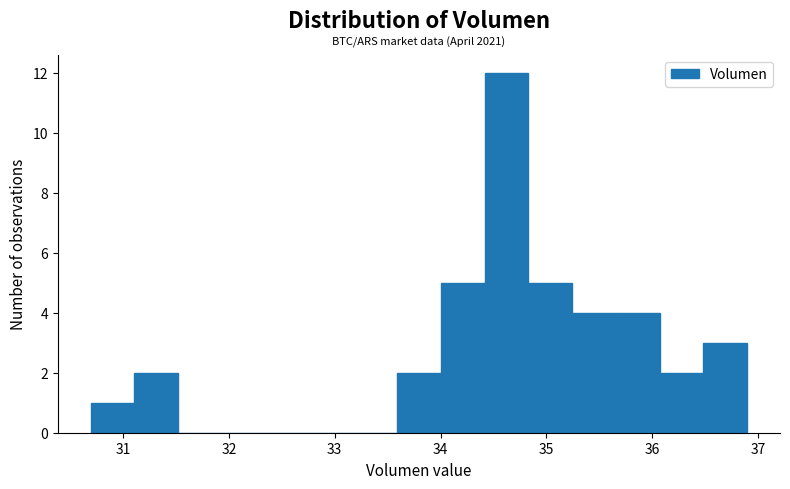

Which range on the x-axis has the tallest bar?

34.4 to 34.8